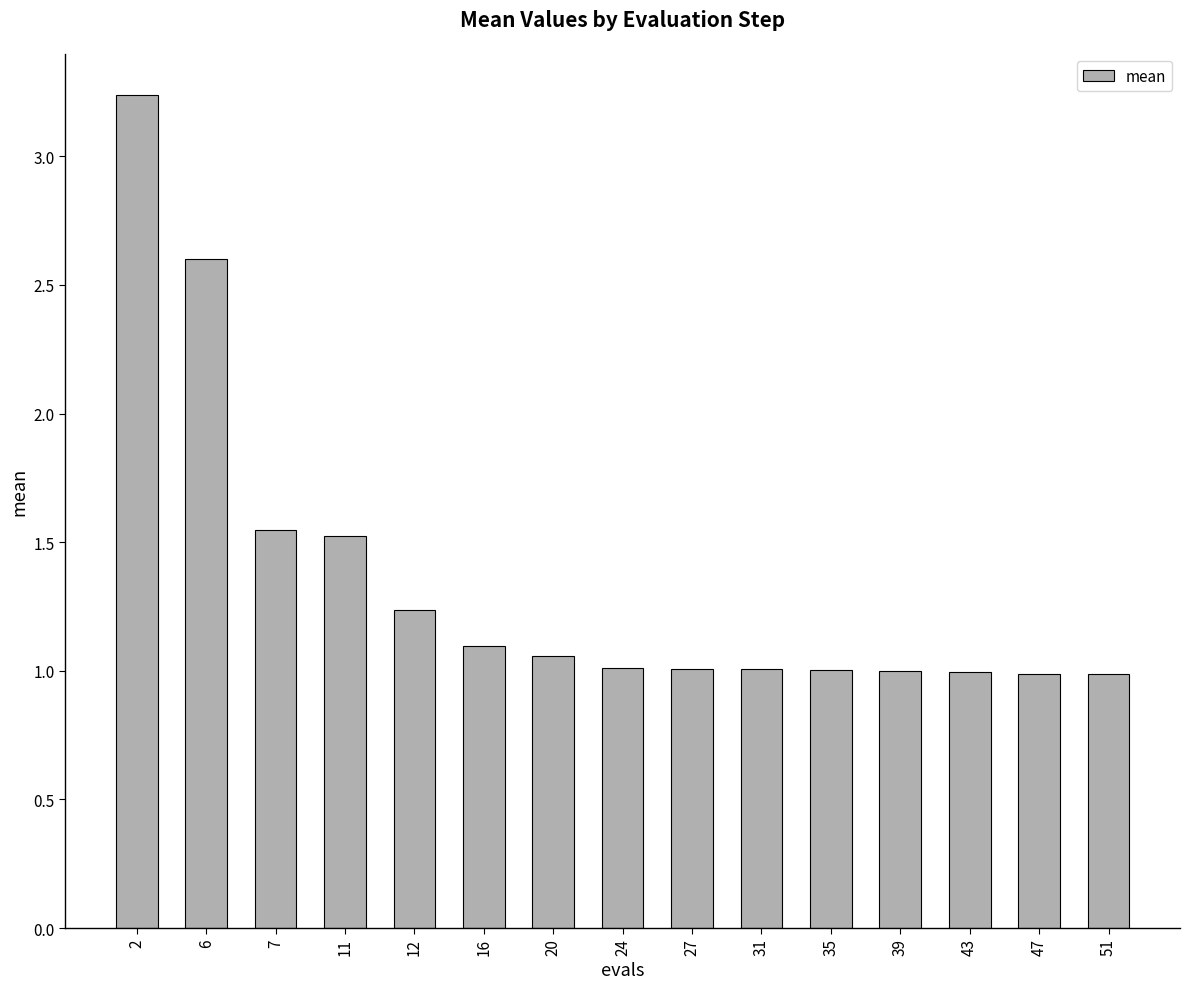

At which category does the chart reach its peak across all series?

2